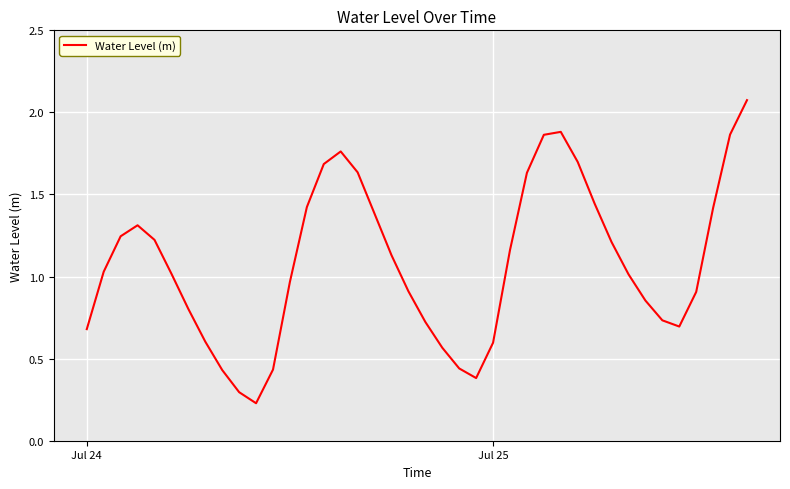

Does the chart have visible grid lines?

Yes